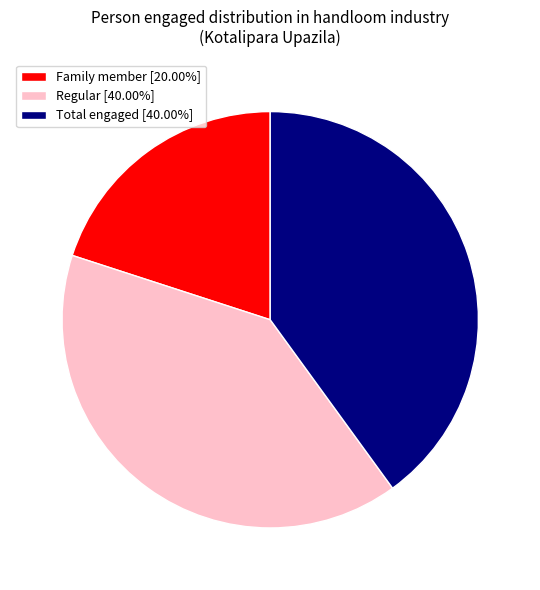

Approximately how many times larger is the value at Total engaged [40.00%] compared to Regular [40.00%]?

1.0